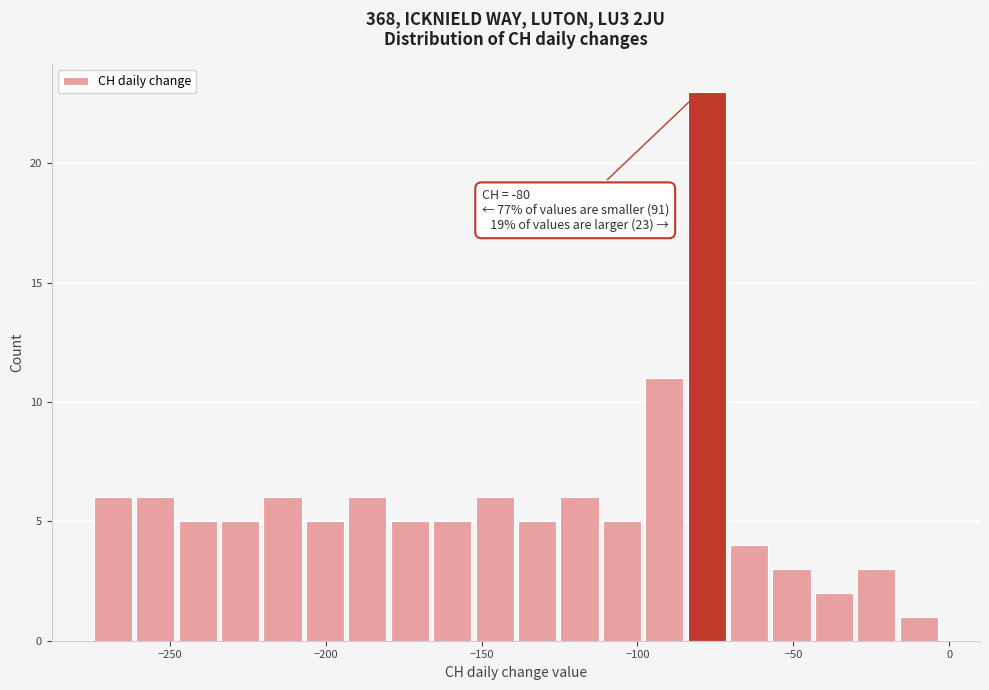

Read against the x-axis, roughly where is the centre of the tallest bar?

-80